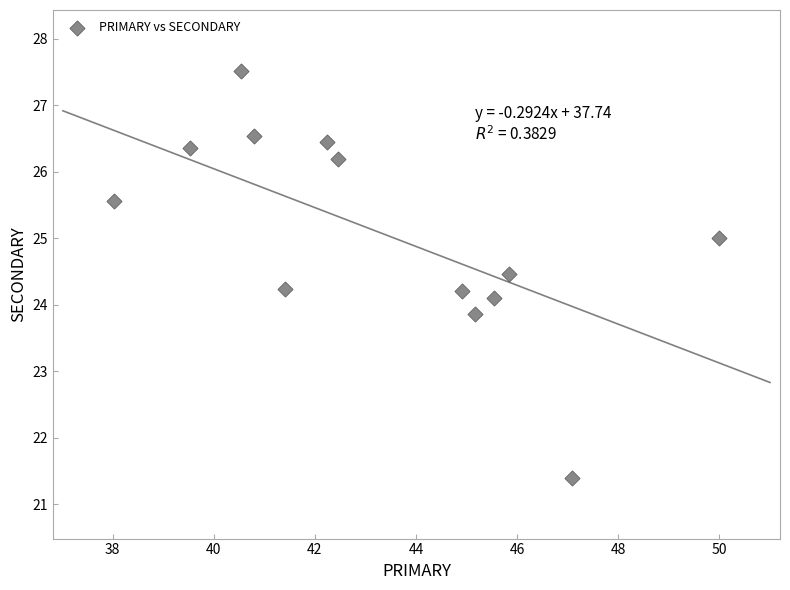

What is the range of Y values (max minus min)?

6.1